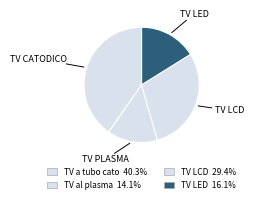

Count the number of slices in the pie.

4